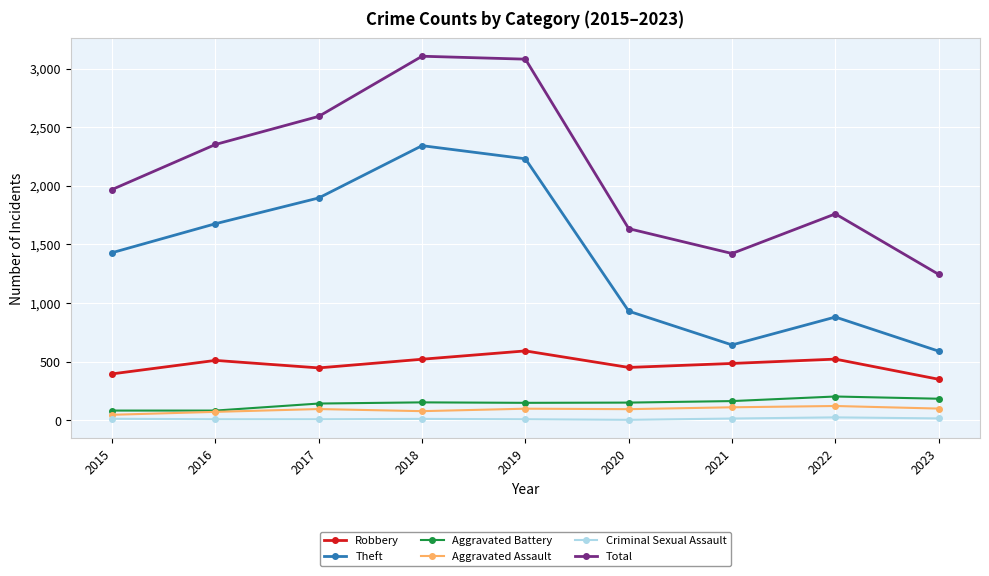

How many data points does each series have?

9